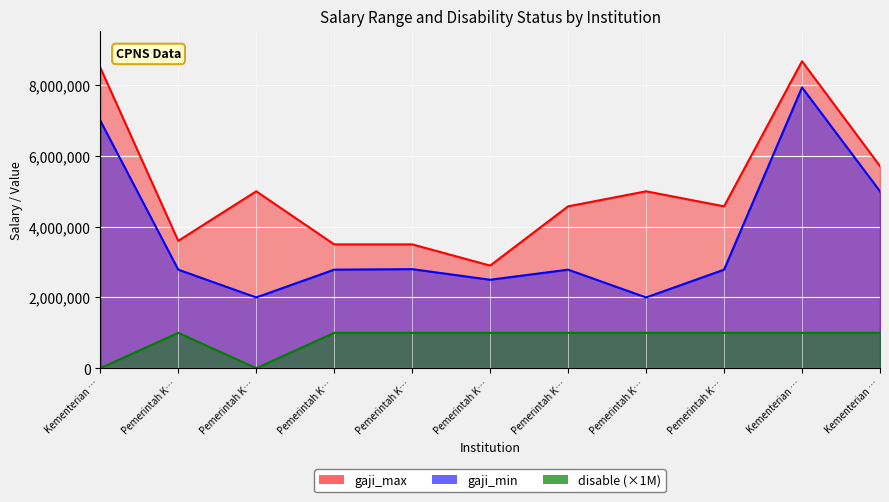

Reading left to right, list all the values displayed in this chart.

gaji_max: 8500000	3600000	5000000	3500000	3500000	2900000	4575200	5000000	4575200	8676650	5712700
gaji_min: 7000000	2785700	2000000	2785700	2800000	2500000	2785700	2000000	2785700	7936650	5000000
disable: 0	1000000	0	1000000	1000000	1000000	1000000	1000000	1000000	1000000	1000000